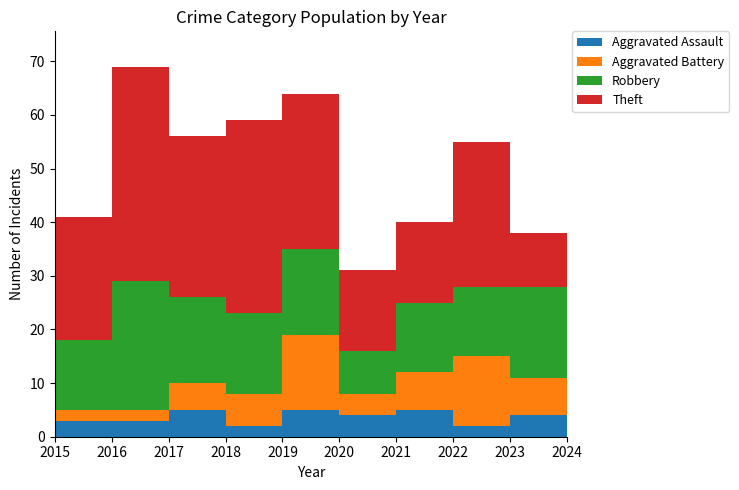

Reading left to right, extract all data points from this chart.

Aggravated Assault: 2015=3	2016=3	2017=5	2018=2	2019=5	2020=4	2021=5	2022=2	2023=4	2024=6
Aggravated Battery: 2015=2	2016=2	2017=5	2018=6	2019=14	2020=4	2021=7	2022=13	2023=7	2024=10
Robbery: 2015=13	2016=24	2017=16	2018=15	2019=16	2020=8	2021=13	2022=13	2023=17	2024=31
Theft: 2015=23	2016=40	2017=30	2018=36	2019=29	2020=15	2021=15	2022=27	2023=10	2024=25